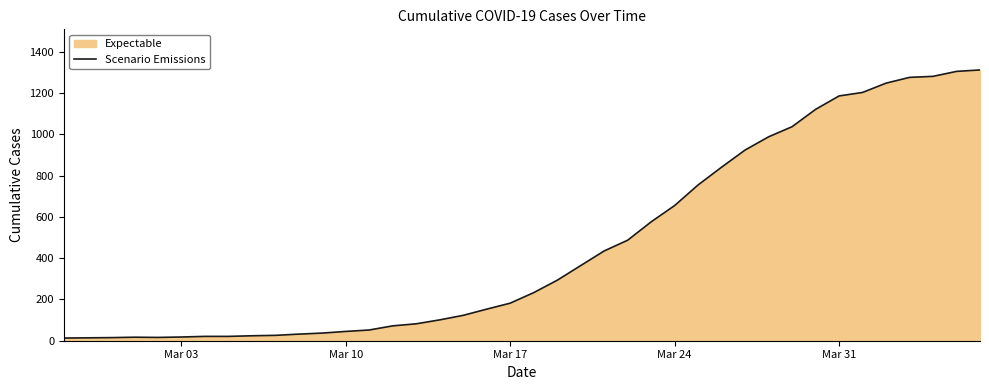

What is the difference between the maximum and minimum values?

1299